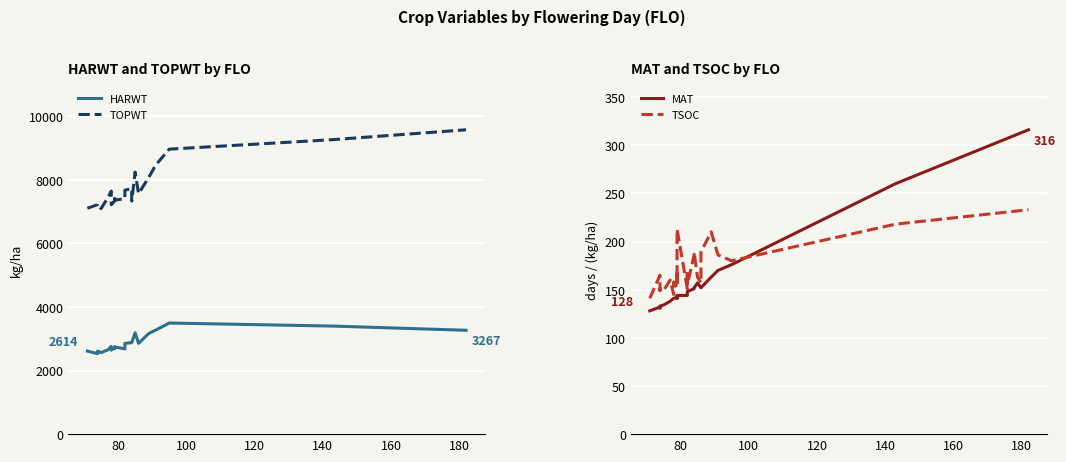

True or false: TSOC and TOPWT cross at least once.

False